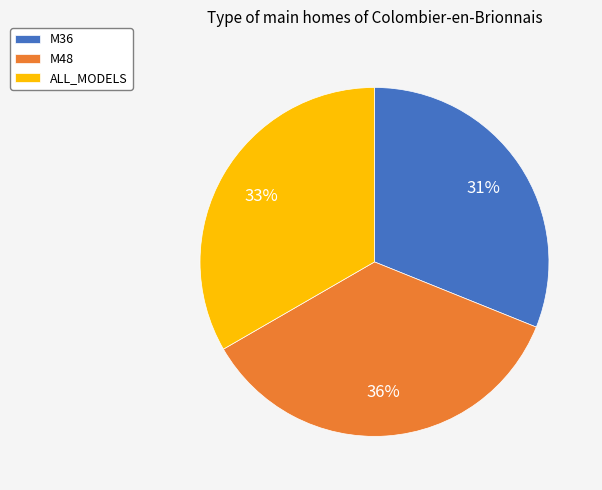

To the nearest percent, what percentage of the pie is M48?

36%